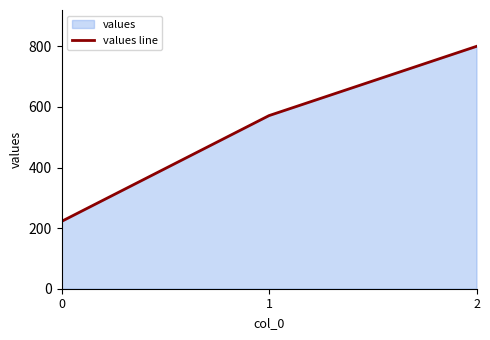

How many series are shown in this chart?

1